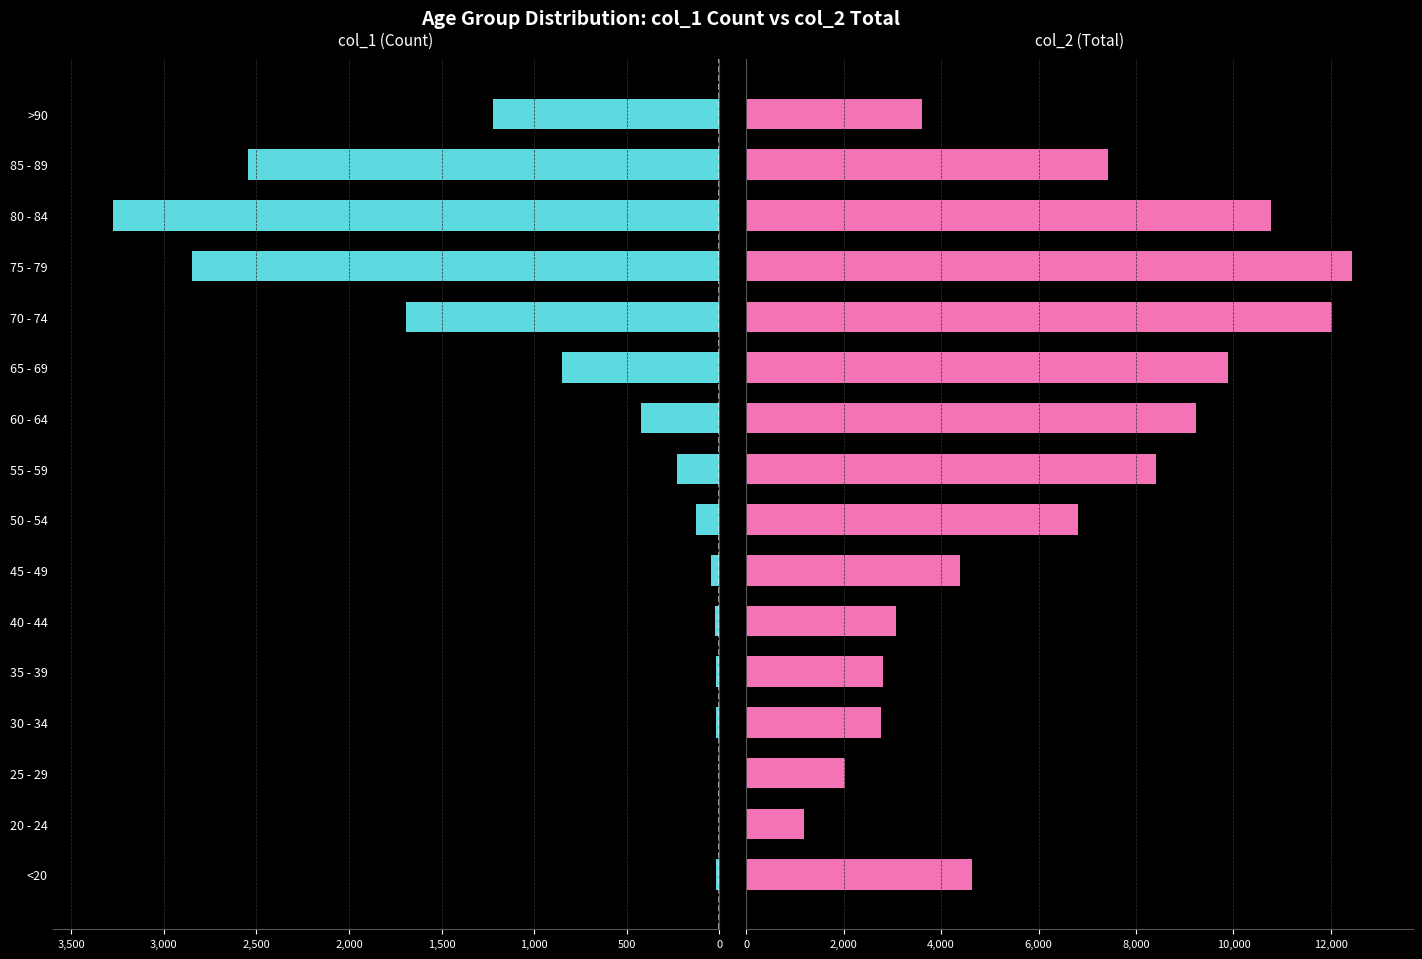

Between 25 - 29 and 85 - 89, which series saw the biggest shift?

col_2